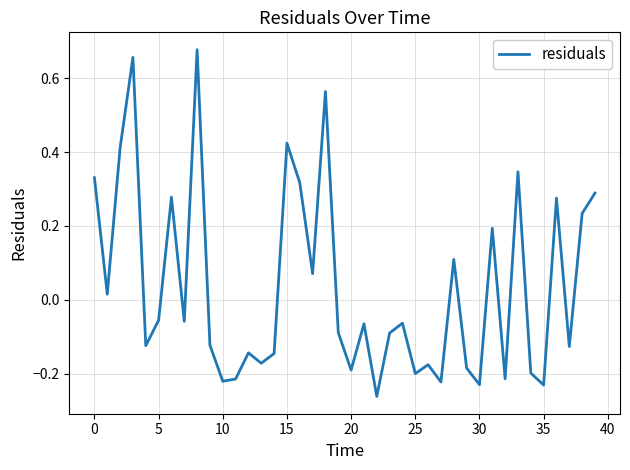

Does the chart have visible grid lines?

Yes